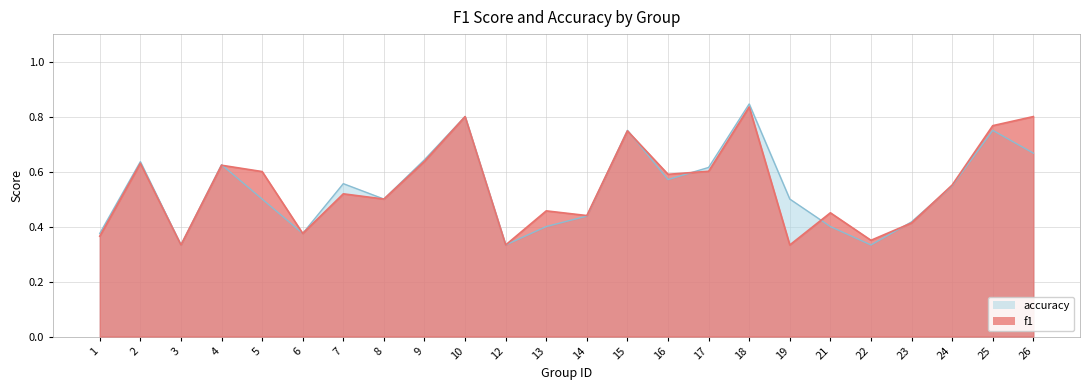

Rank the series at 14 from highest to lowest value.

f1, accuracy